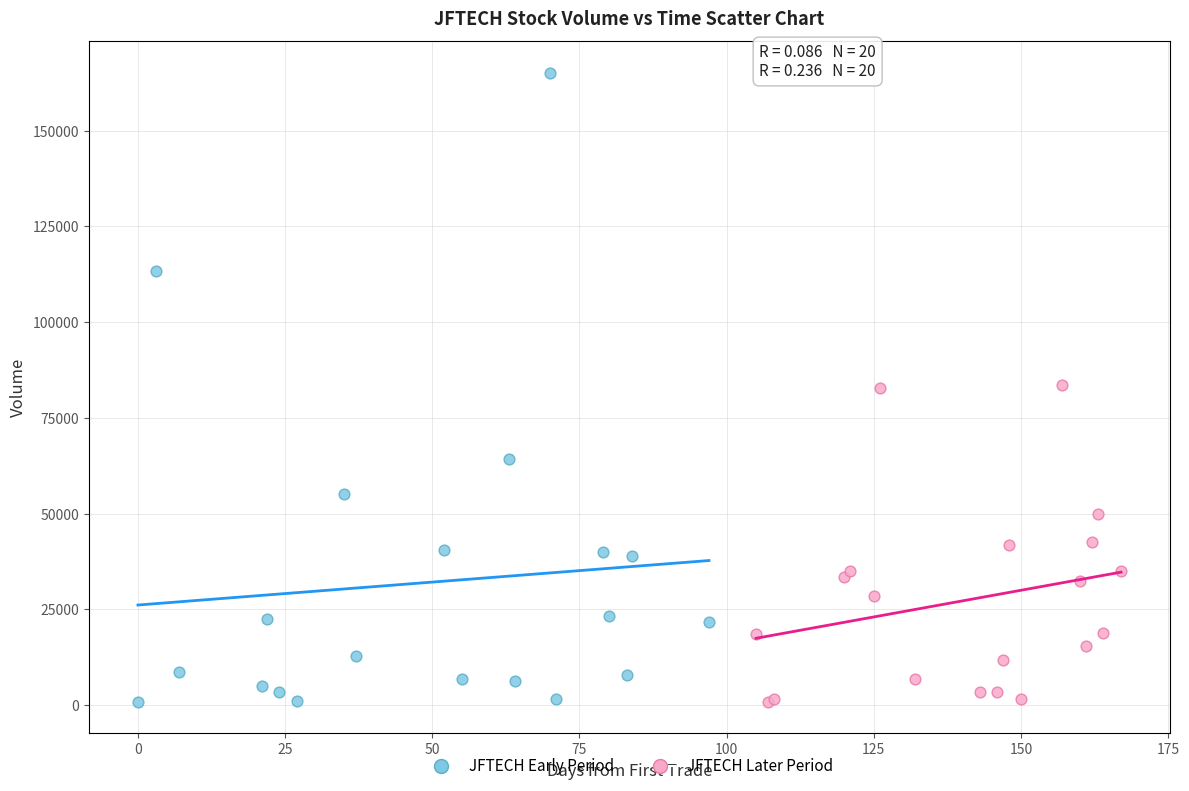

Which series has the largest Y range (max minus min)?

JFTECH Early Period